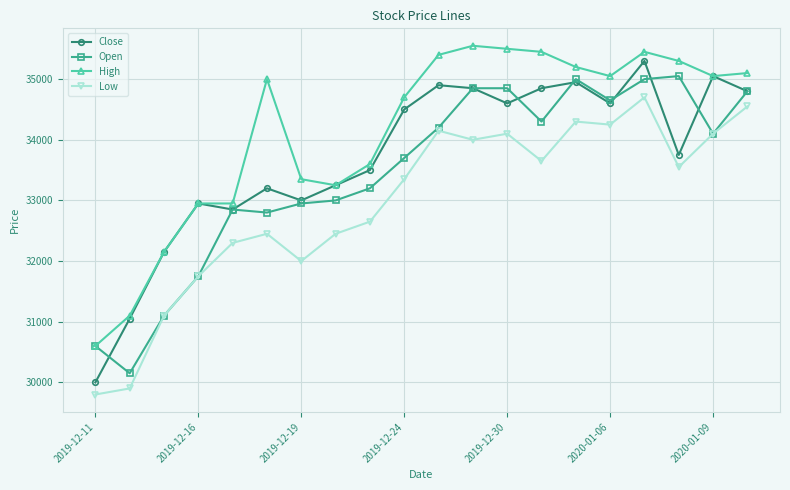

What is the maximum value shown in the chart?

35550